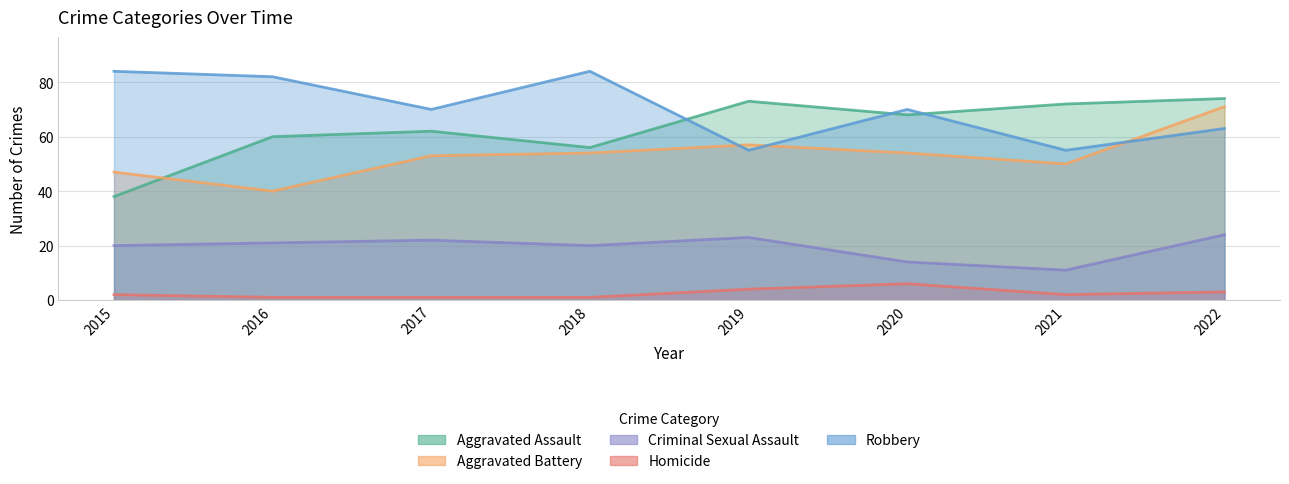

Which category has the lowest value in the Criminal Sexual Assault series?

2021